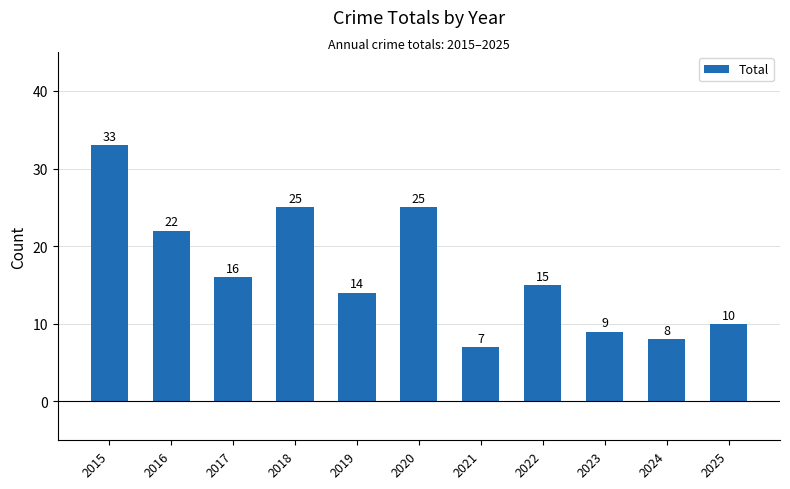

Count the number of categories in the chart.

11